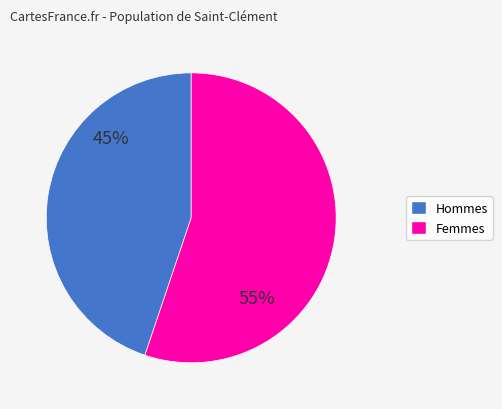

To the nearest percent, what is the difference between the largest and smallest slice percentages?

10%